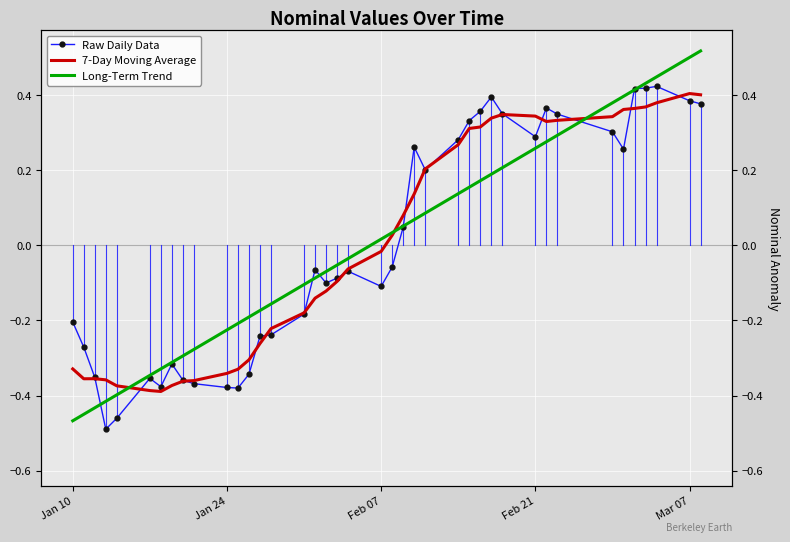

How many interior local peaks does the Raw Daily Data series have?

8